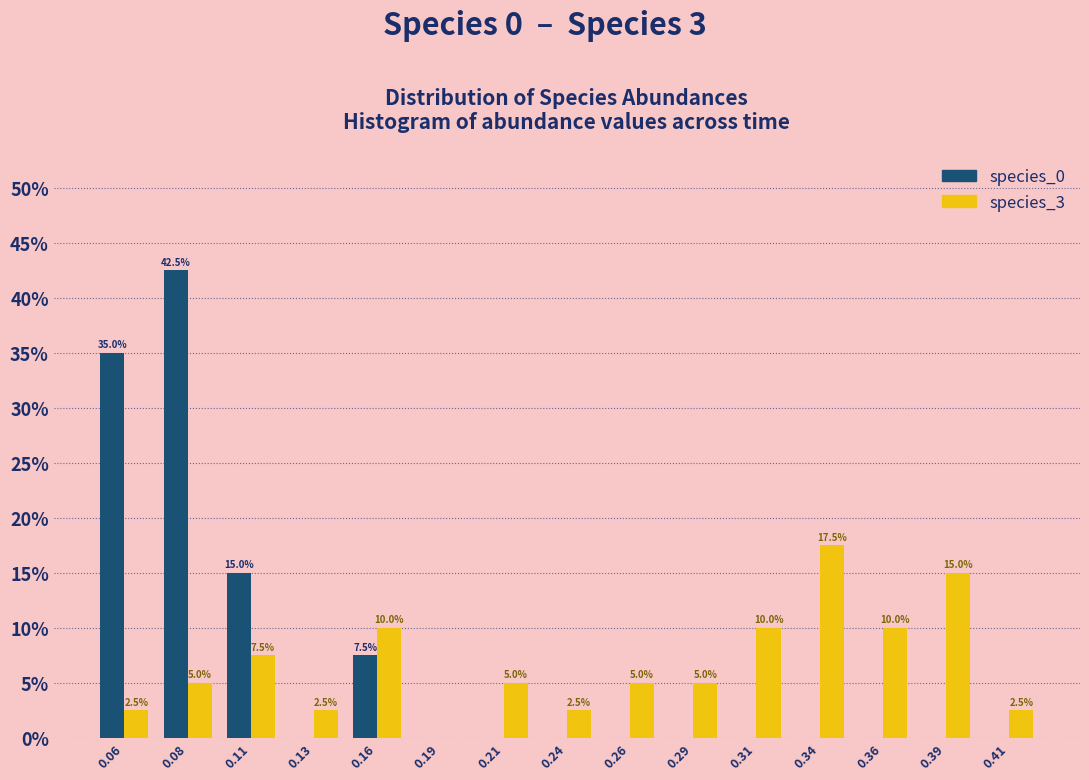

Reading left to right, list all the values displayed in this chart.

species_0: 0.06=35.0	0.08=42.5	0.11=15.0	0.13=0.0	0.16=7.5	0.19=0.0	0.21=0.0	0.24=0.0	0.26=0.0	0.29=0.0	0.31=0.0	0.34=0.0	0.36=0.0	0.39=0.0	0.41=0.0
species_3: 0.06=2.5	0.08=5.0	0.11=7.5	0.13=2.5	0.16=10.0	0.19=0.0	0.21=5.0	0.24=2.5	0.26=5.0	0.29=5.0	0.31=10.0	0.34=17.5	0.36=10.0	0.39=15.0	0.41=2.5